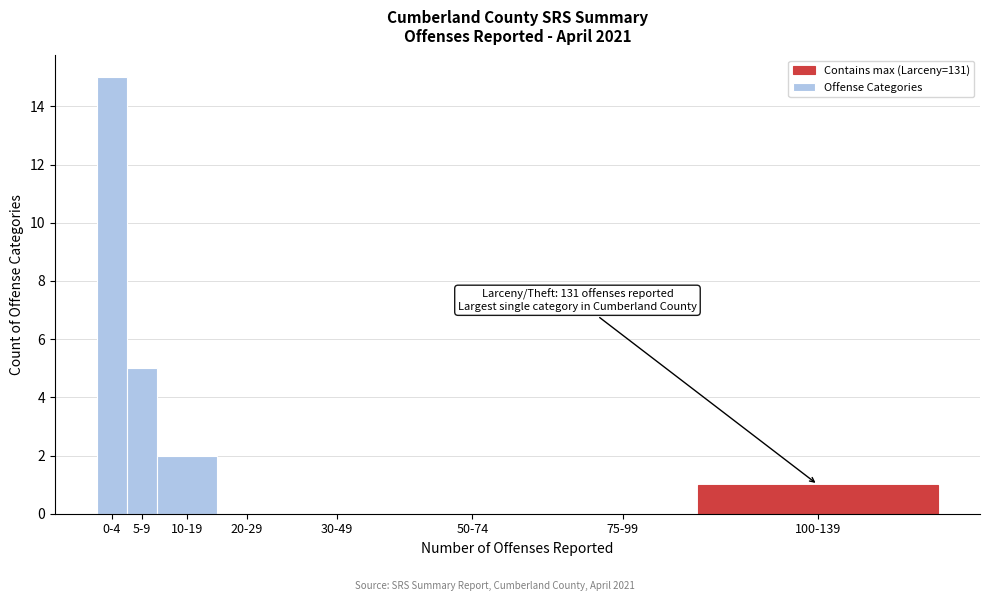

Reading right to left, what are all the values shown in this chart?

100-139=1	75-99=0	50-74=0	30-49=0	20-29=0	10-19=2	5-9=5	0-4=15